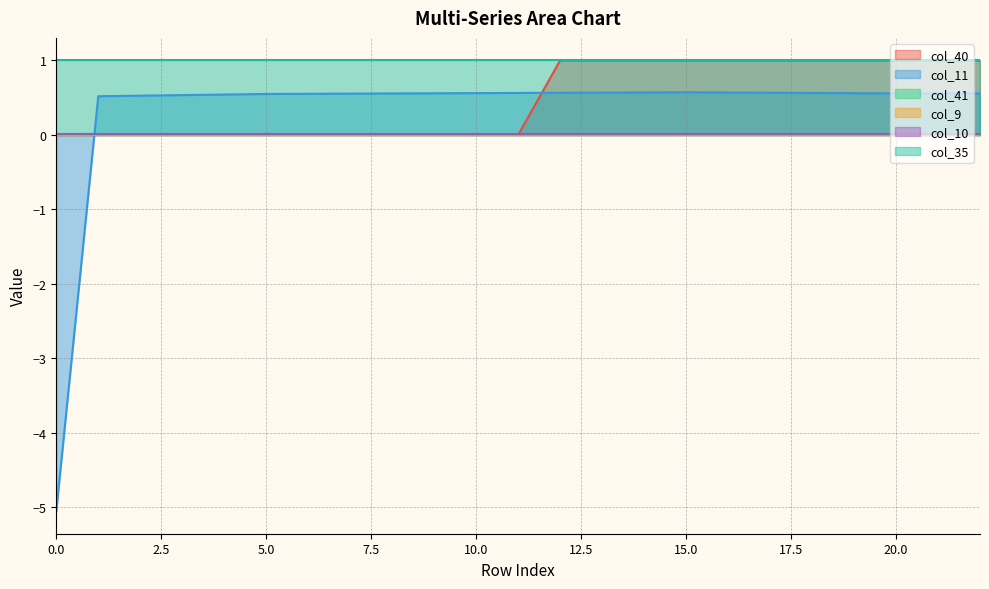

What is the minimum value shown in the chart?

-5.1